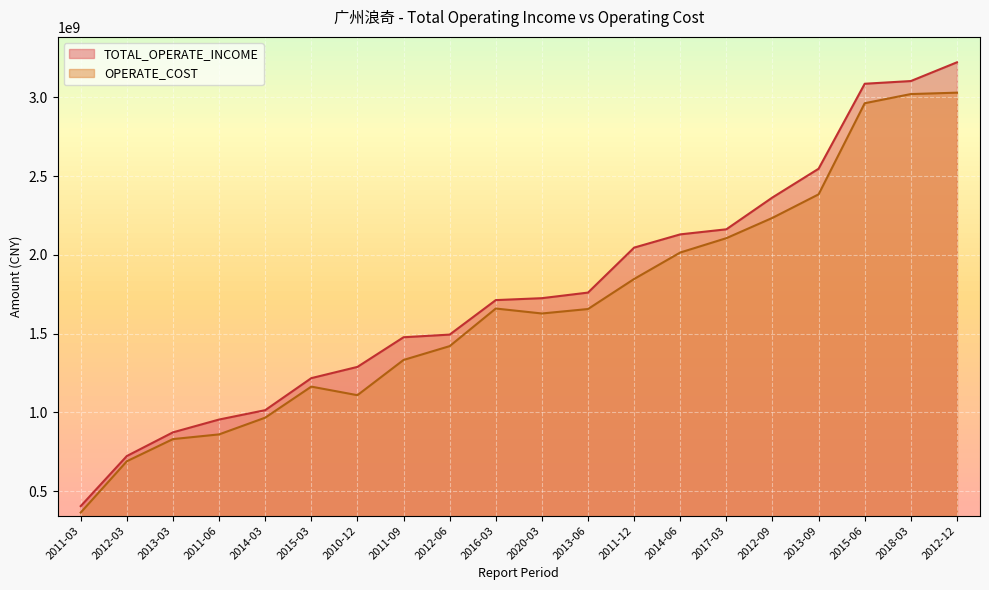

What is the lowest value of the OPERATE_COST series?

363656537.2